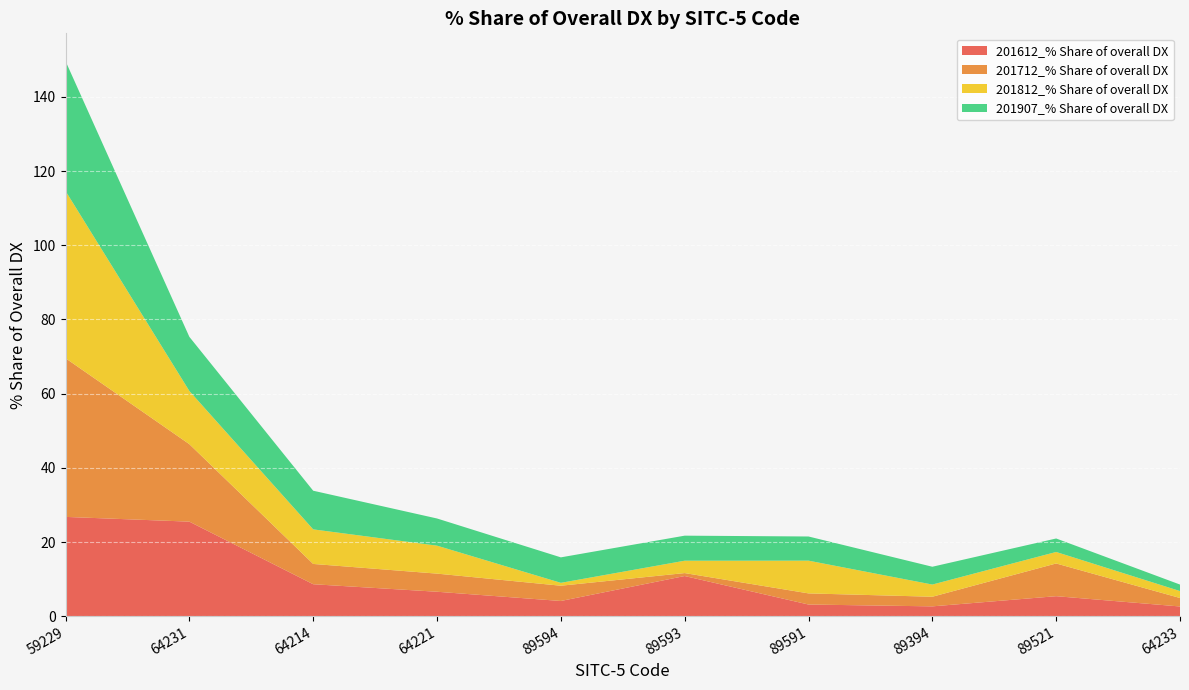

Reading left to right, list all the values displayed in this chart.

201612_% Share of overall DX: 26.8	25.5	8.6	6.6	4.1	10.8	3.2	2.7	5.4	2.6
201712_% Share of overall DX: 42.8	20.9	5.5	4.9	4.1	0.8	3.0	2.6	8.8	2.3
201812_% Share of overall DX: 45.1	14.3	9.3	7.5	0.8	3.3	8.8	3.3	3.1	1.9
201907_% Share of overall DX: 35.0	14.6	10.4	7.3	6.9	6.7	6.5	4.8	3.6	1.8